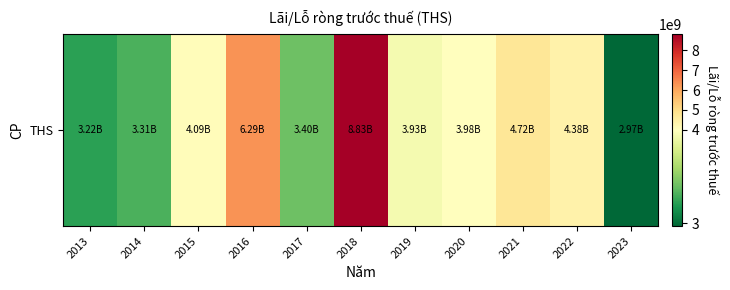

Which category has the lowest value across all series?

2023